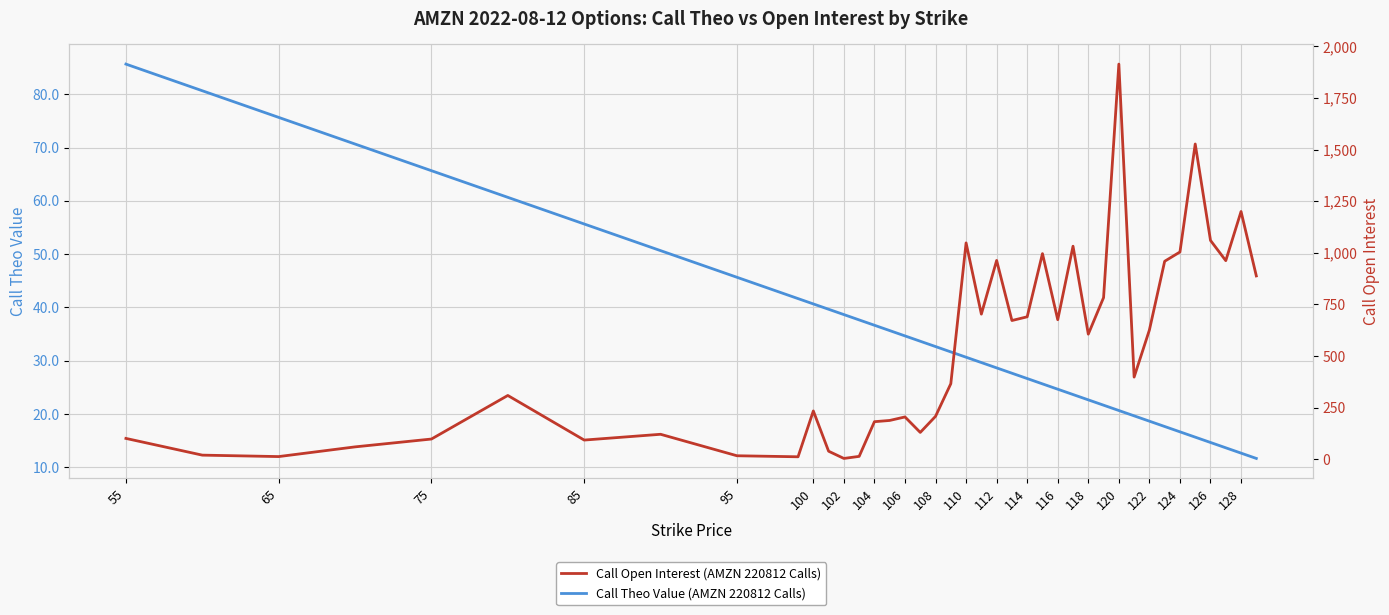

Which category has the highest value in the Call Theo Value (AMZN 220812 Calls) series?

55